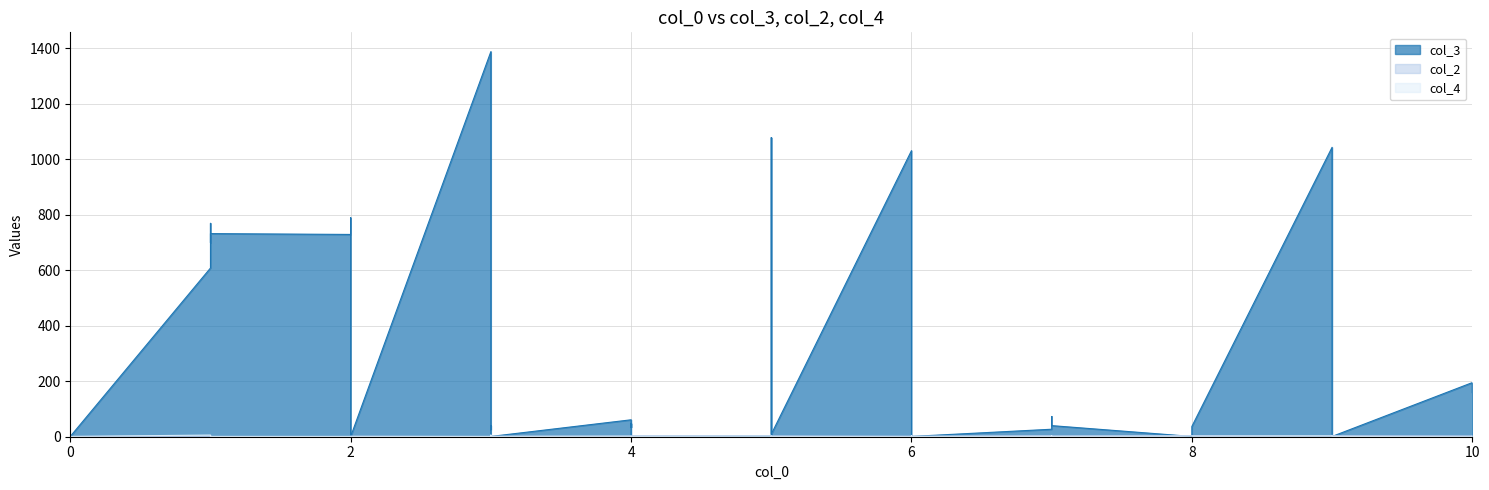

What is the total value across all series at 1?

615